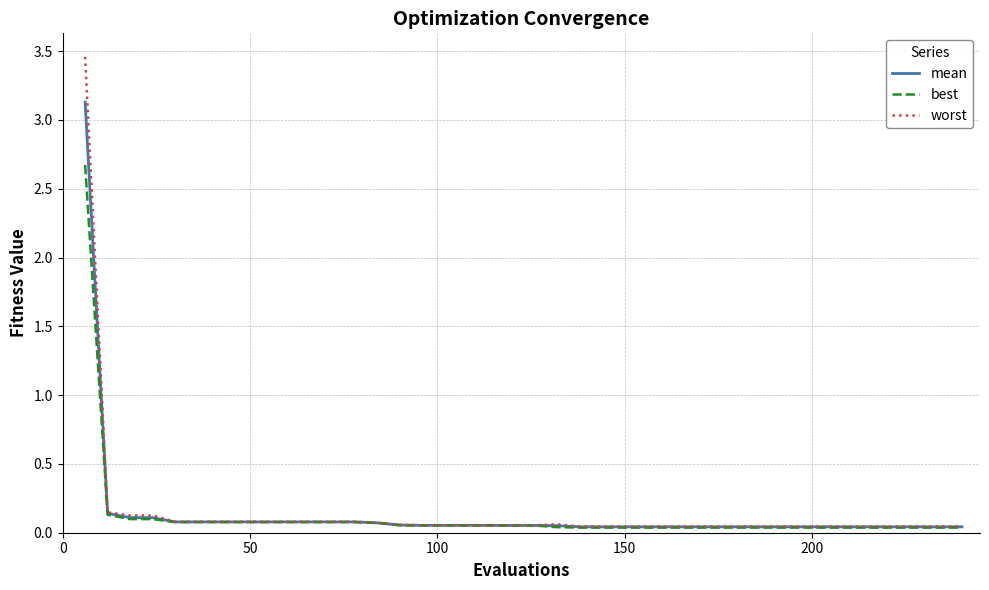

Rank the series by their maximum value, from highest to lowest.

worst, mean, best